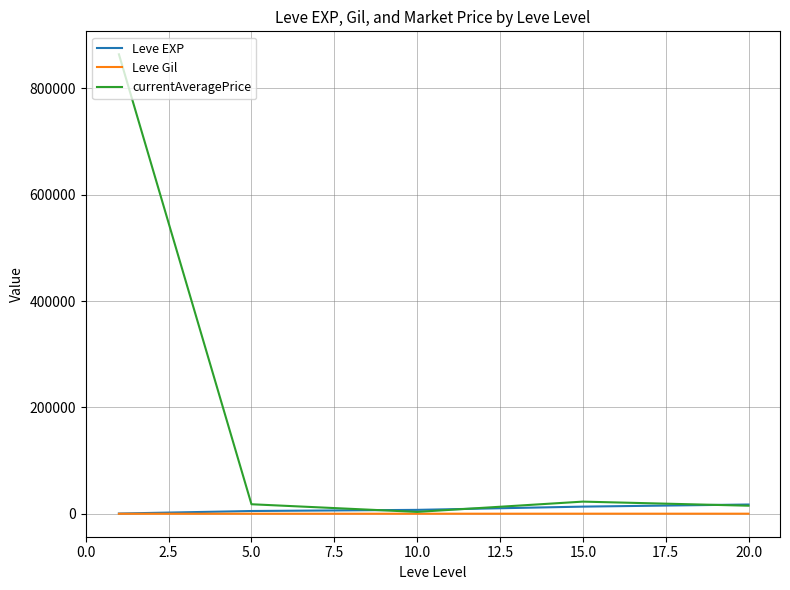

What is the greatest value displayed?

864167.0